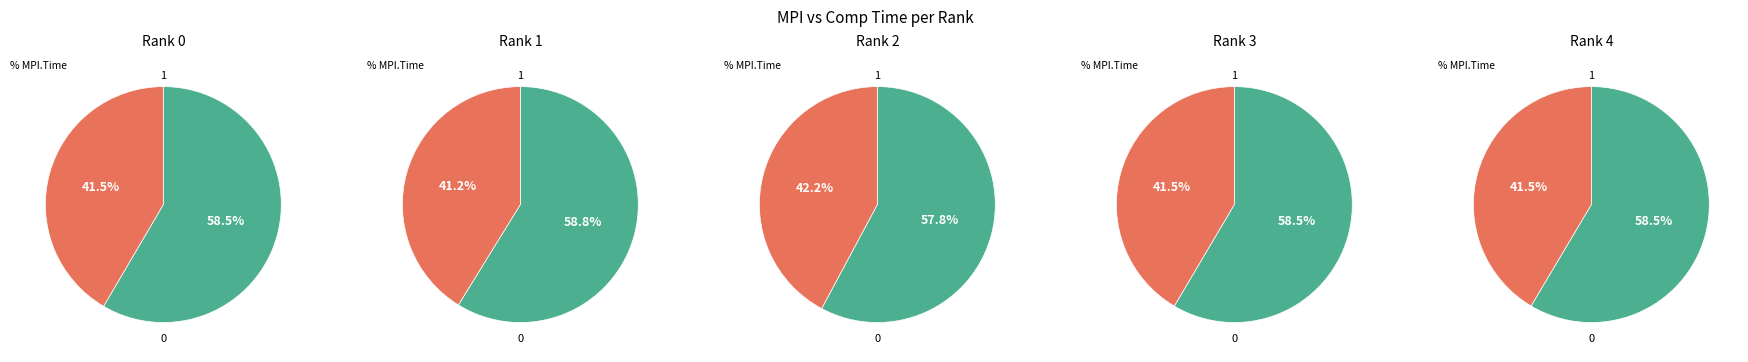

Is the sum of 3 and 4 greater than half?

No